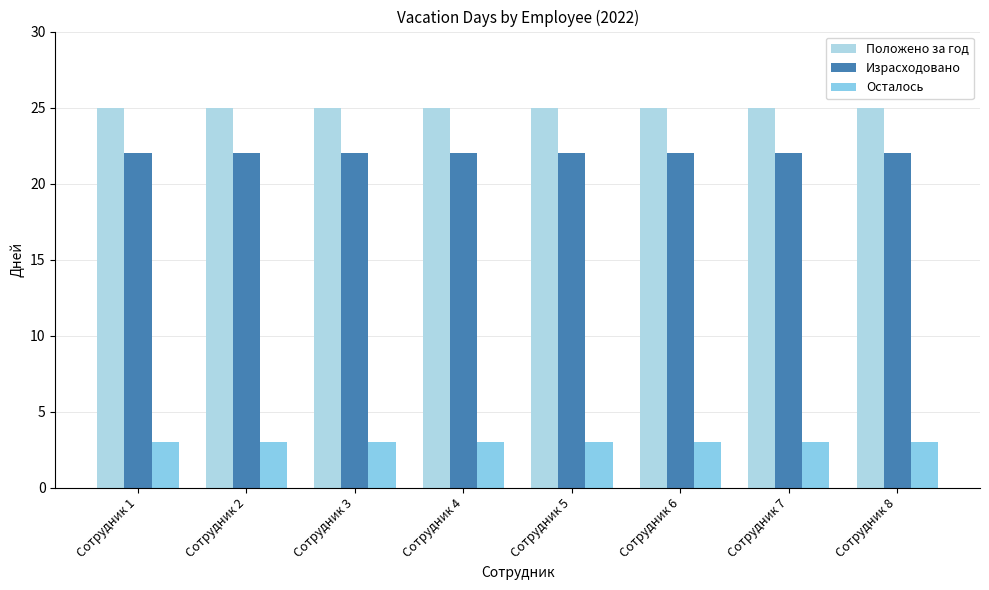

Read the Израсходовано value at Сотрудник 5.

22